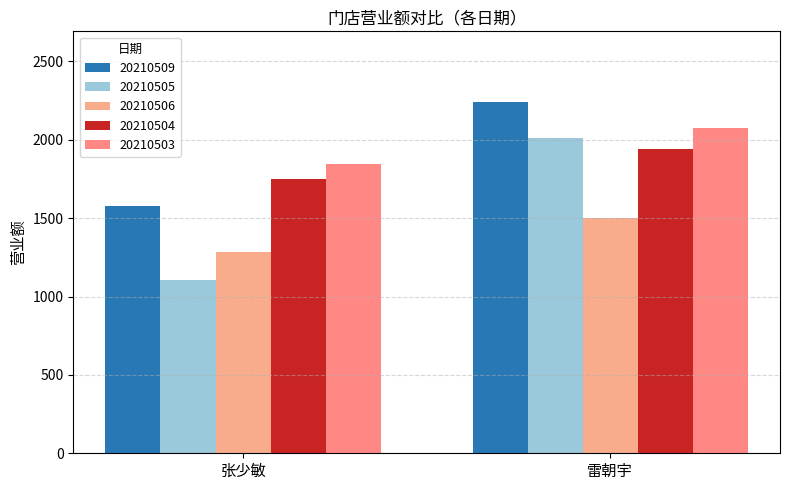

Are the bars horizontal?

No